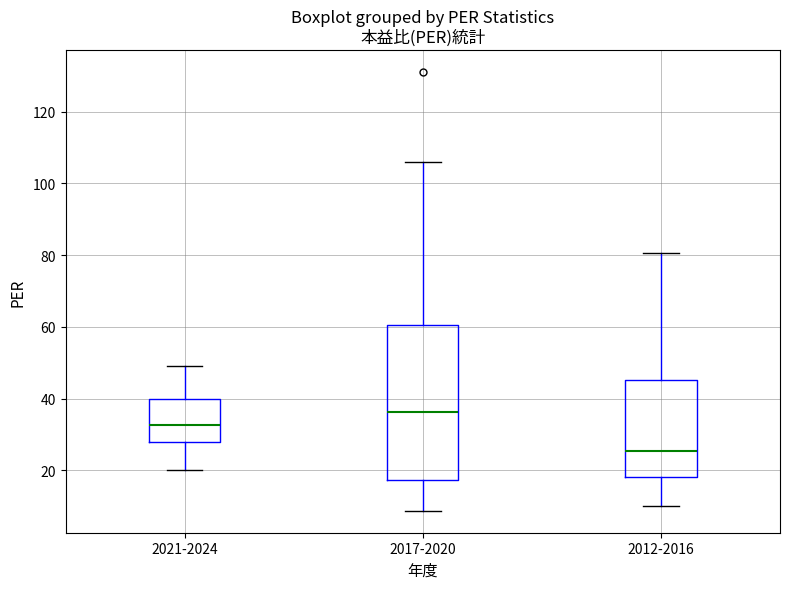

Which box's median line is the highest?

2017-2020